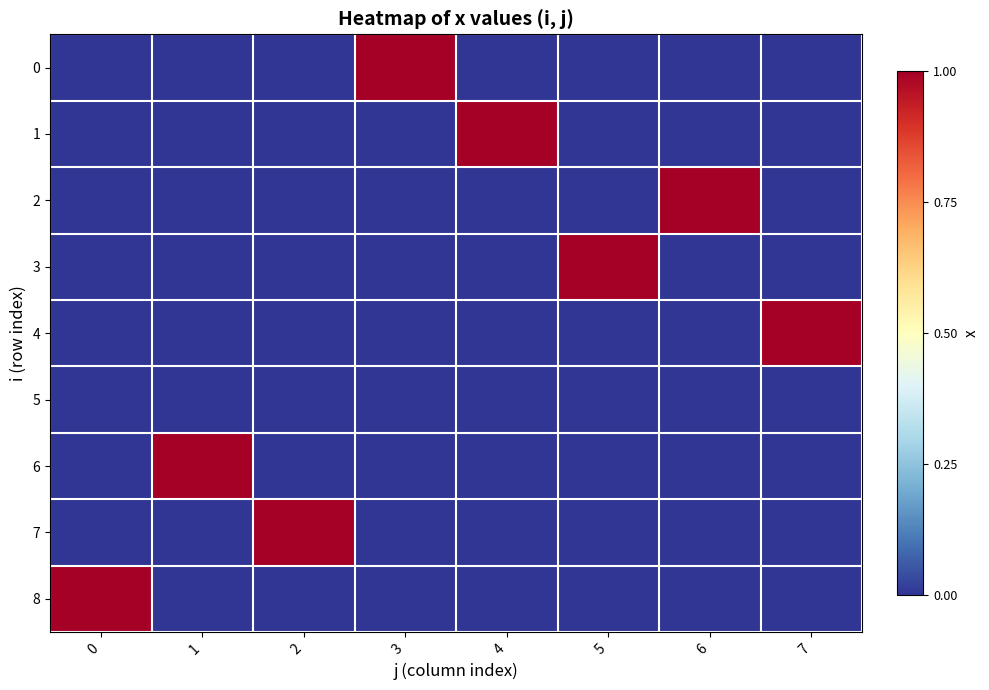

Reading left to right, extract all data points from this chart.

row_0: 0	0	0	1	0	0	0	0
row_1: 0	0	0	0	1	0	0	0
row_2: 0	0	0	0	0	0	1	0
row_3: 0	0	0	0	0	1	0	0
row_4: 0	0	0	0	0	0	0	1
row_5: 0	0	0	0	0	0	0	0
row_6: 0	1	0	0	0	0	0	0
row_7: 0	0	1	0	0	0	0	0
row_8: 1	0	0	0	0	0	0	0